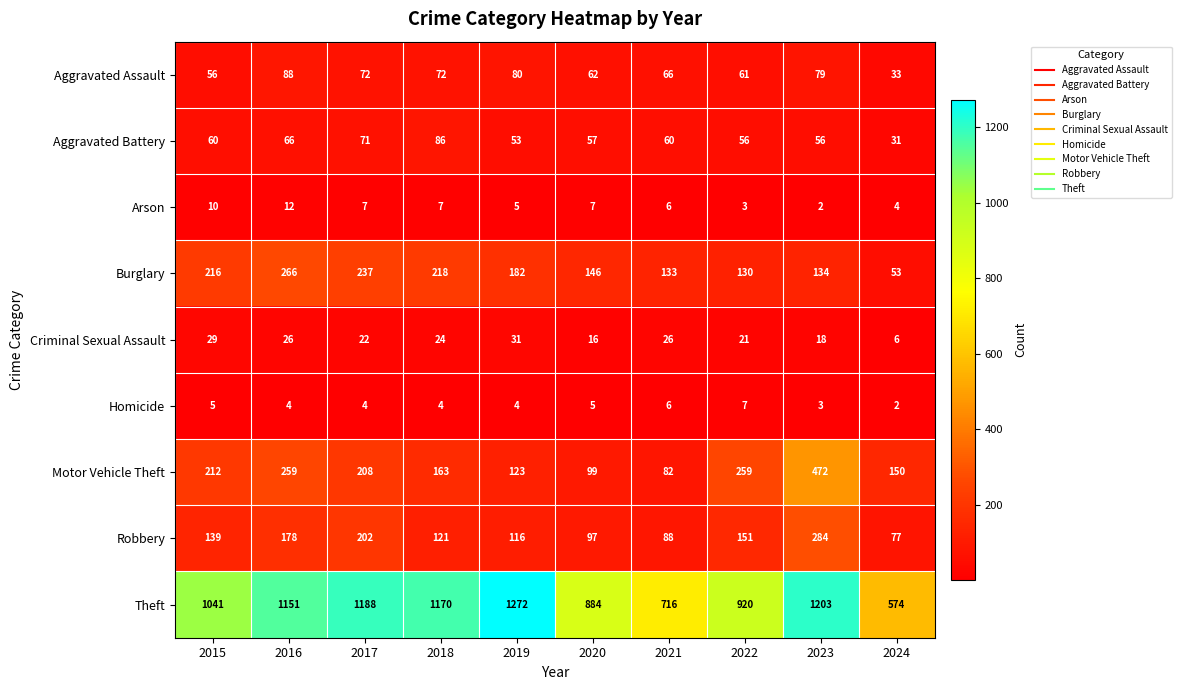

Which series has the largest total across all categories?

Theft